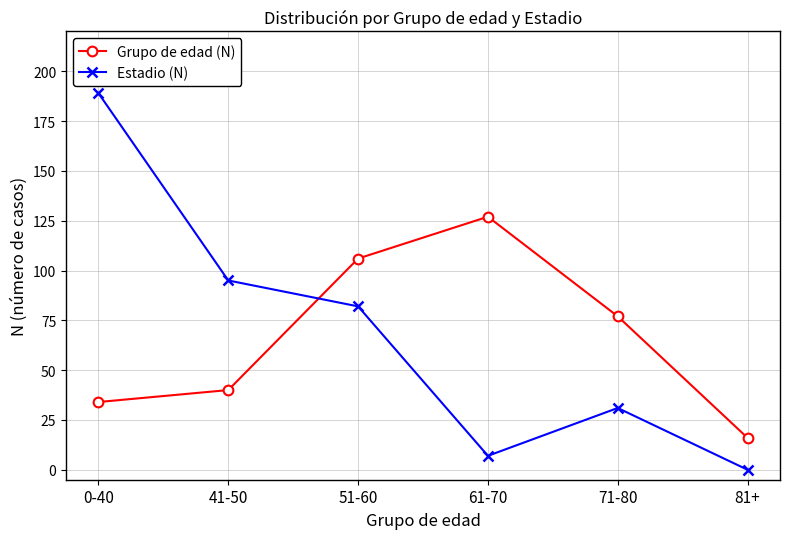

What position from the left is 71-80?

5